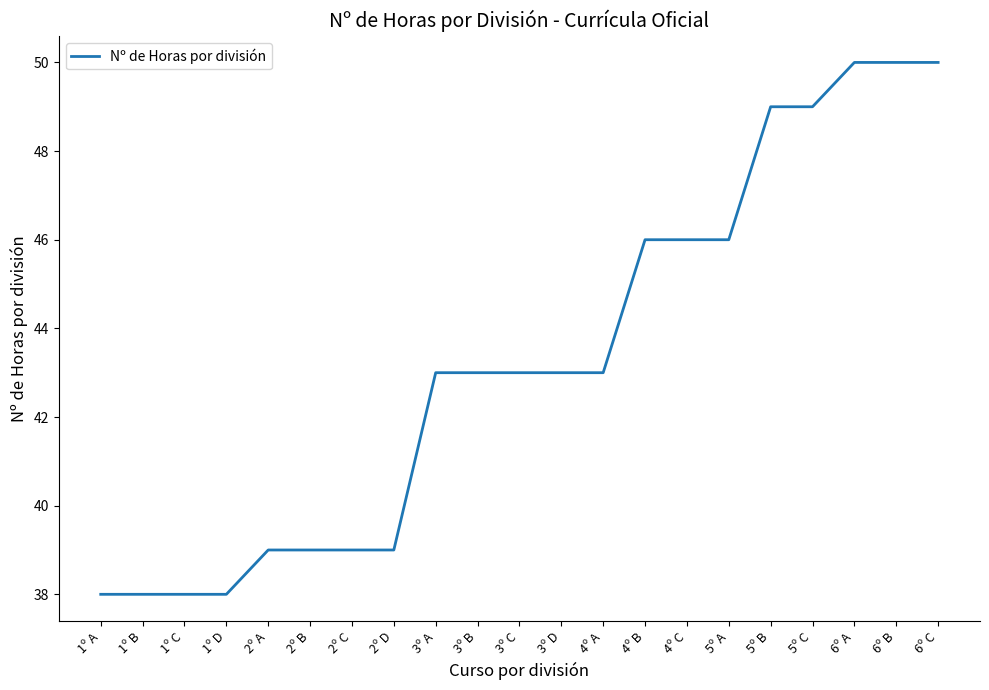

What is the difference between the values at 6º A and 4º B?

4